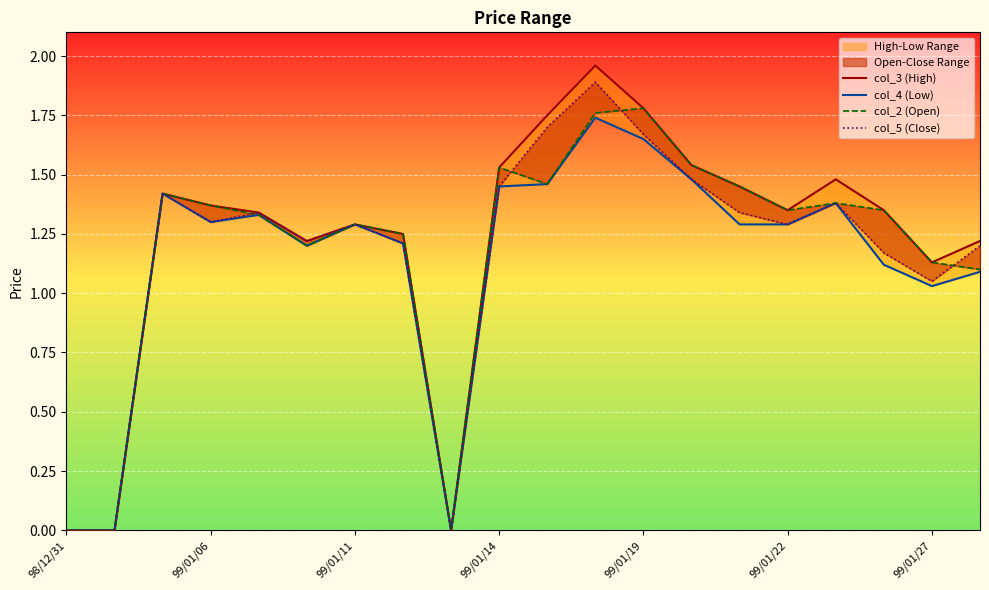

What are all the series names shown in the legend?

col_3 (High), col_4 (Low), col_2 (Open), col_5 (Close)